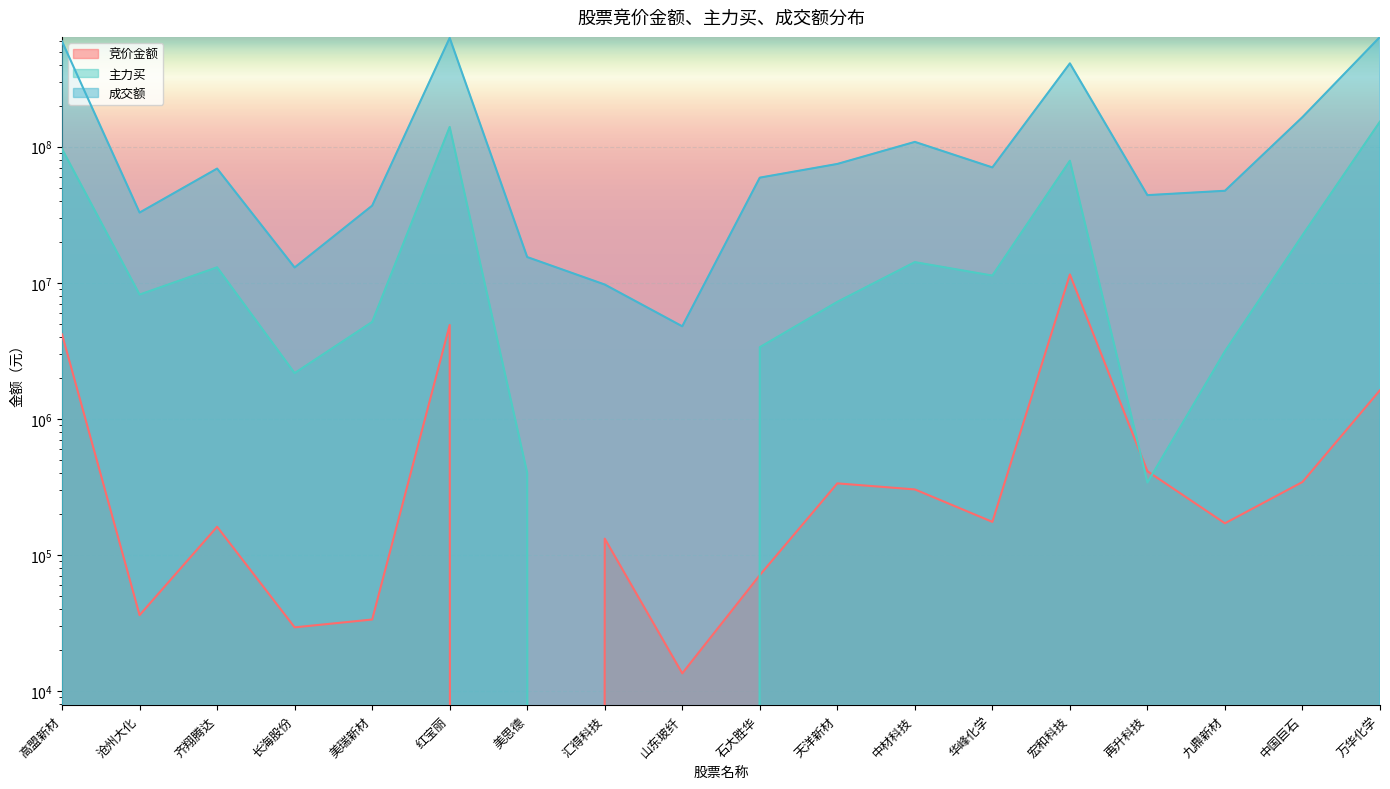

What position from the right is 万华化学?

1